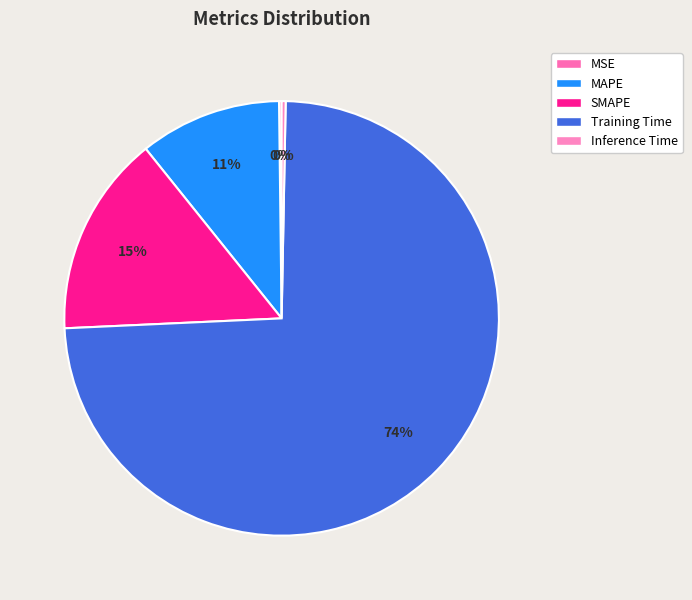

True or false: SMAPE accounts for 8% of the total.

False